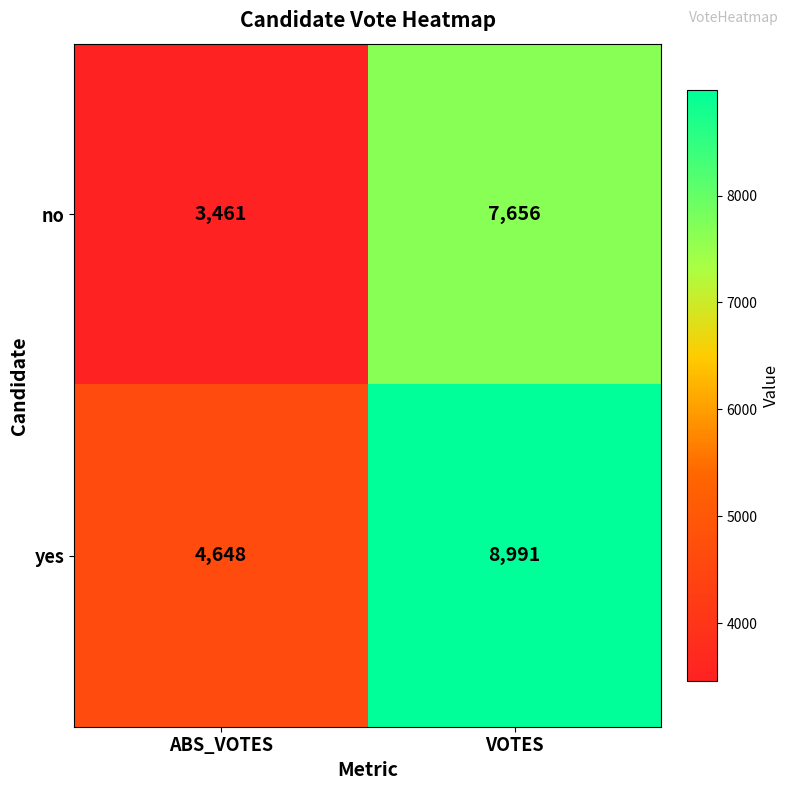

Count the number of categories in the chart.

2